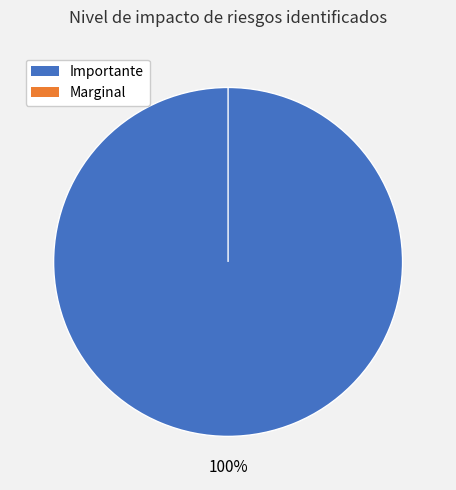

Count the number of slices in the pie.

2